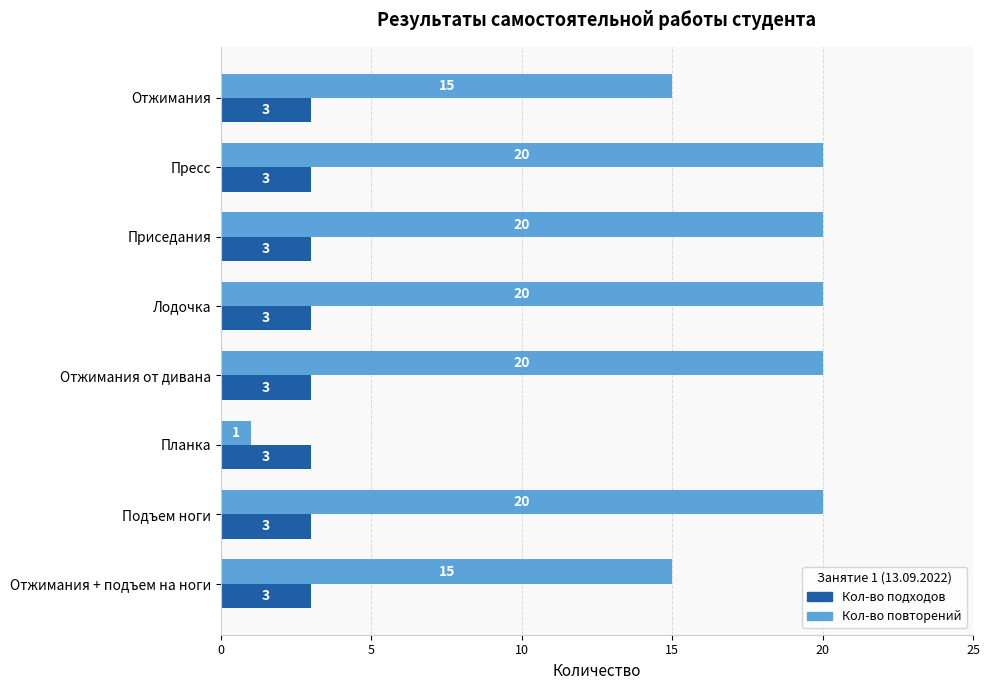

At how many categories does at least one series exceed 13?

7